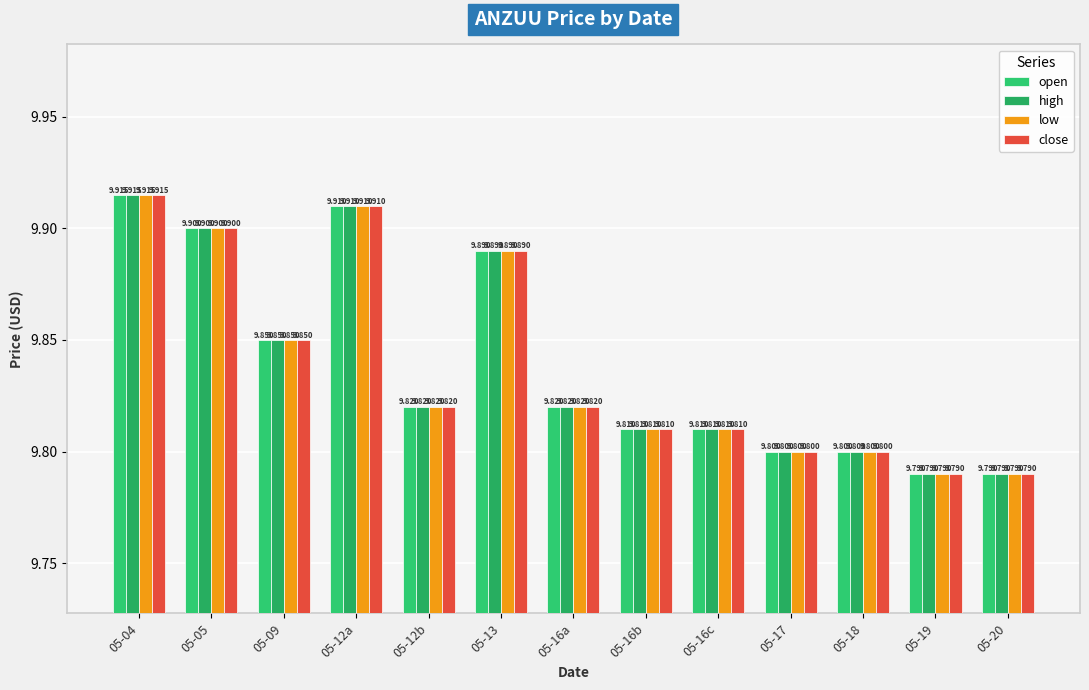

Is it true that close equals 9.8 at 05-19?

True